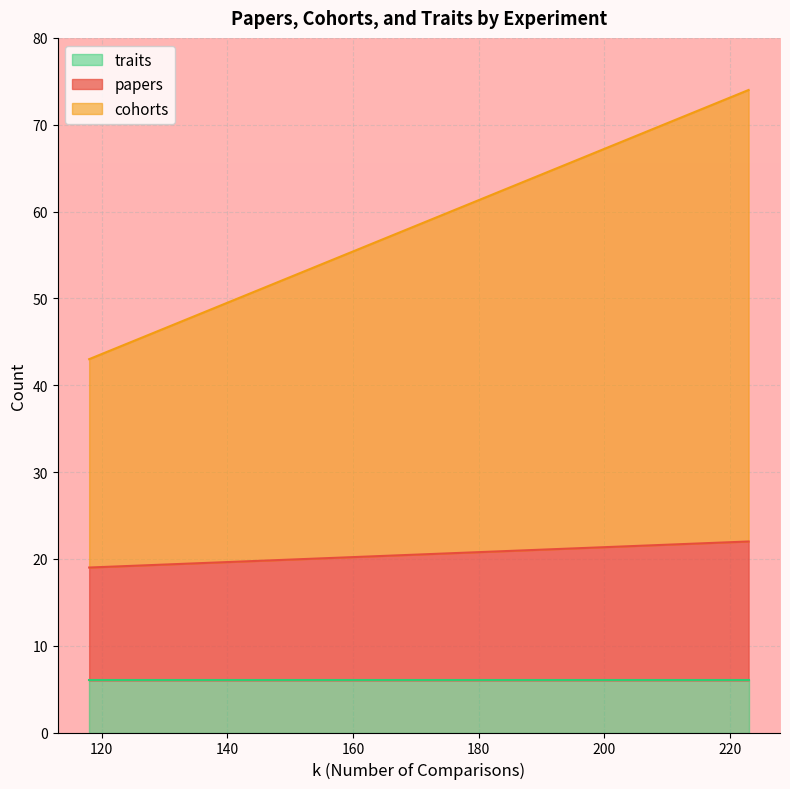

True or false: papers and cohorts intersect in this chart.

False